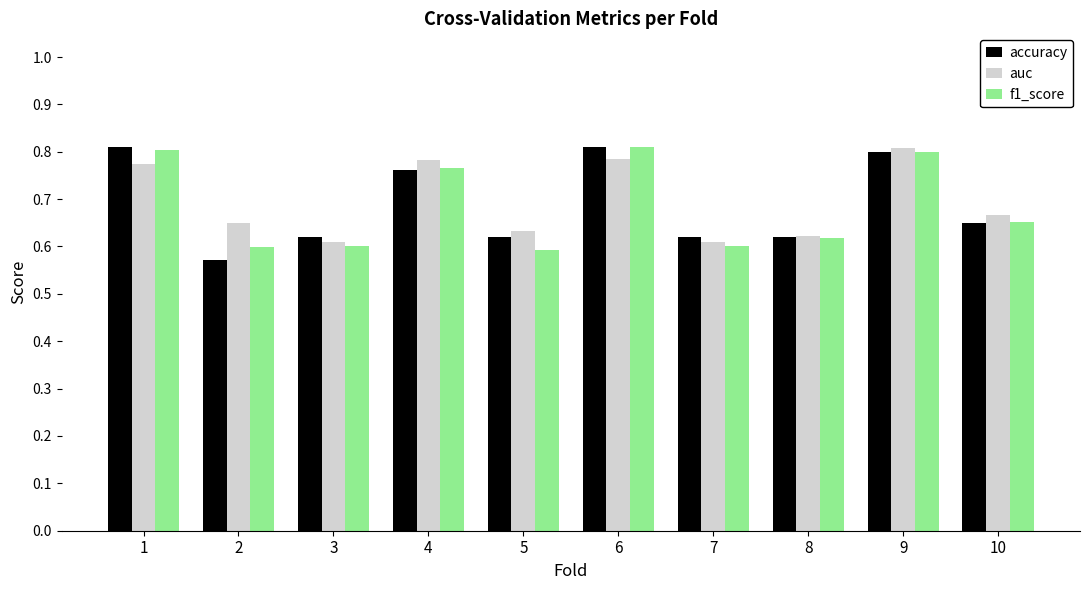

What is the difference between the maximum and minimum values in the accuracy series?

0.2